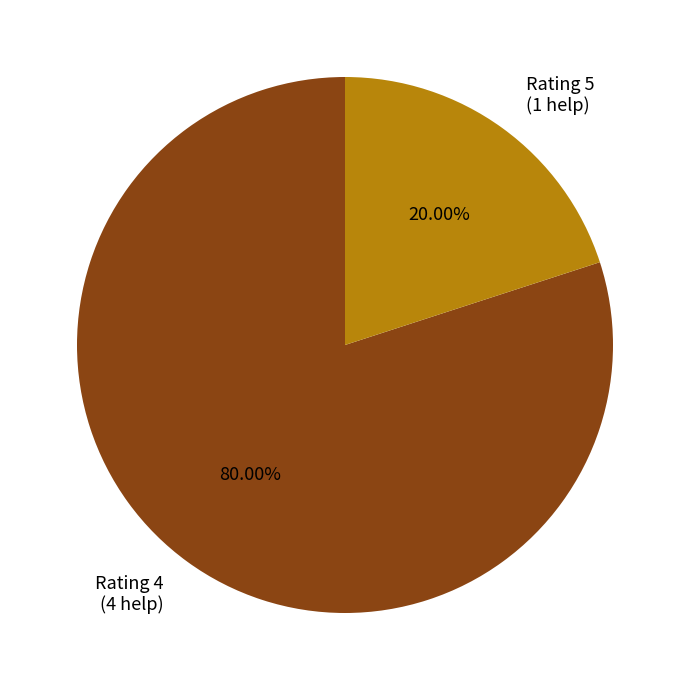

How many segments does this pie chart have?

2